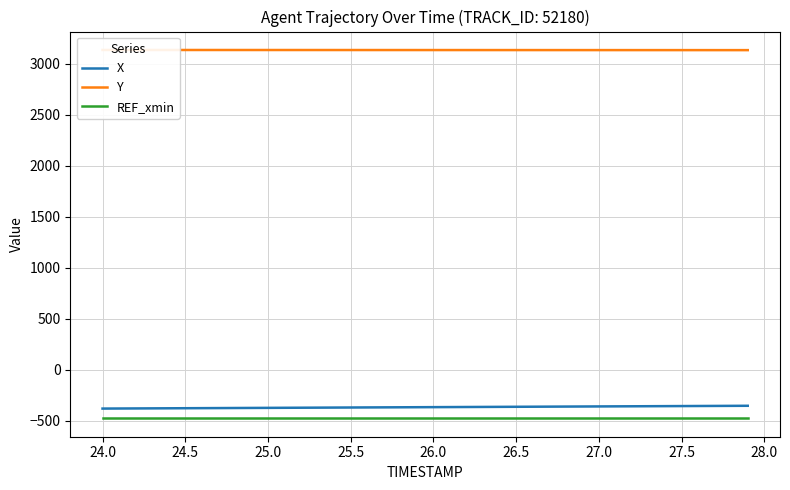

True or false: X and REF_xmin intersect in this chart.

False